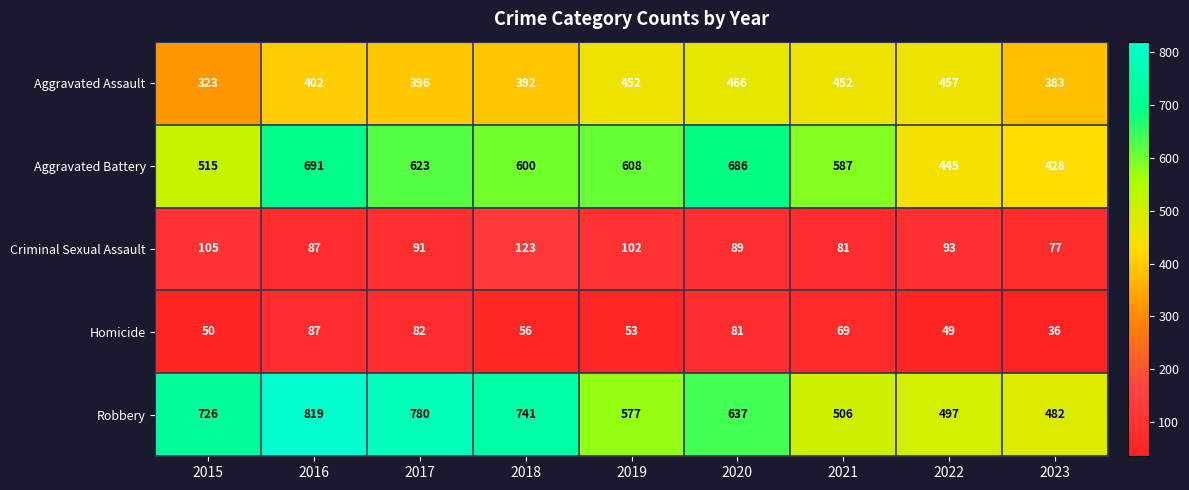

What is the maximum value shown in the chart?

819